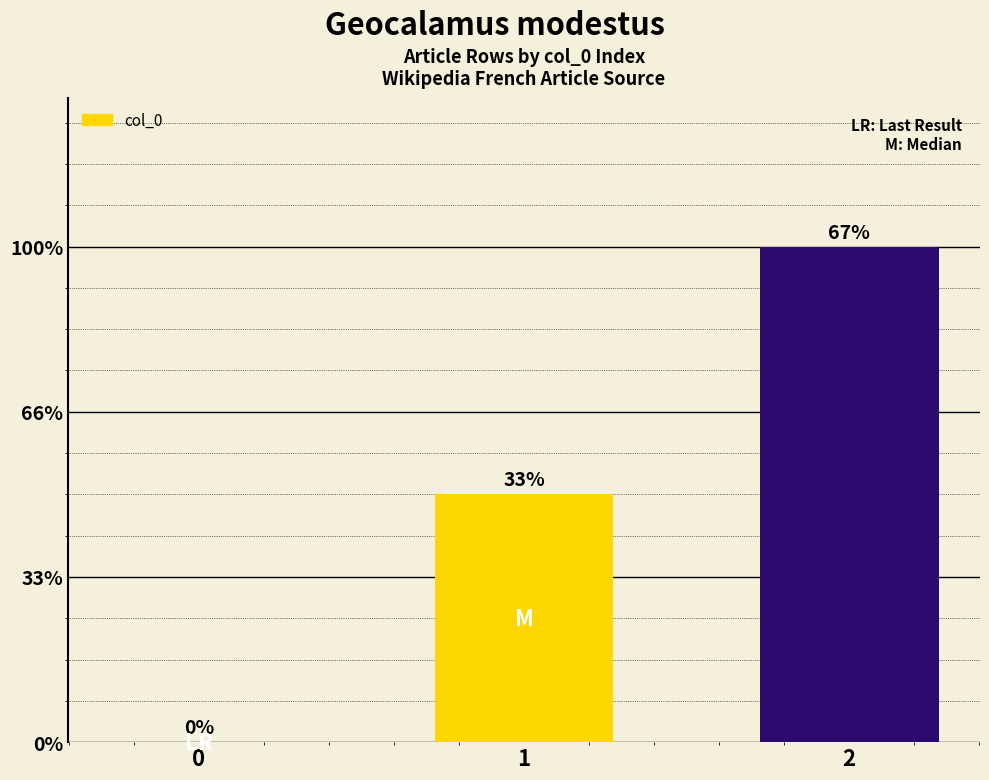

Are the bars horizontal?

No